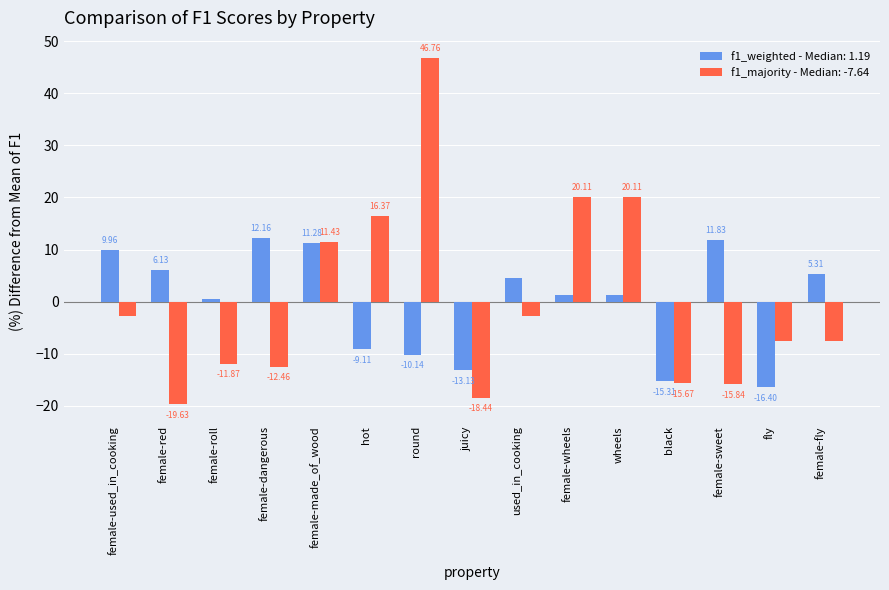

What is the difference between the maximum and second lowest values in the f1_majority - Median: -7.64 series?

65.2